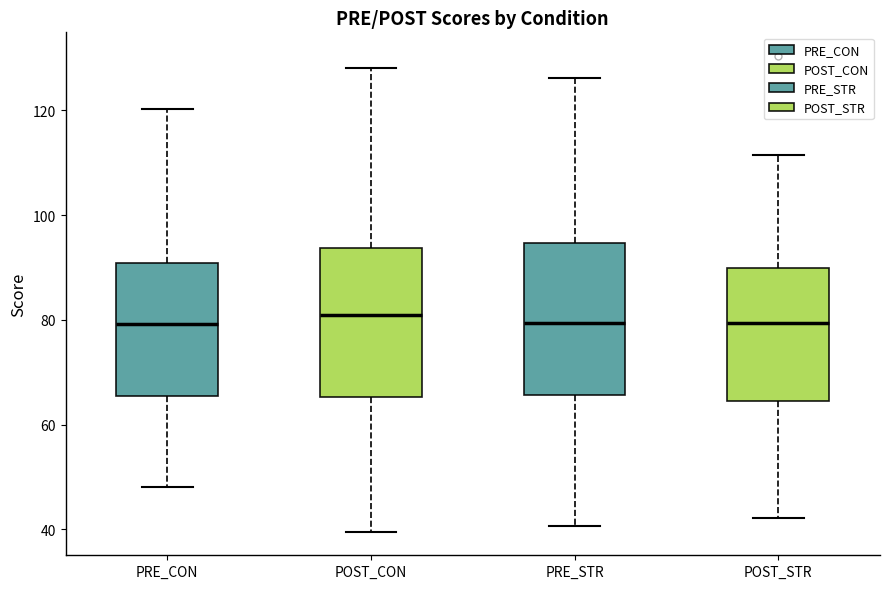

Reading left to right, transcribe this box plot: for each box, give where its median line is, the range the box spans, and where its two whiskers end, as read against the y-axis. The values are not printed on the chart, so give them approximately, as read against the axis.

PRE_CON: median 80, box 66 to 90, whiskers 48 to 120
POST_CON: median 80, box 66 to 94, whiskers 40 to 128
PRE_STR: median 80, box 66 to 94, whiskers 40 to 126
POST_STR: median 80, box 64 to 90, whiskers 42 to 112